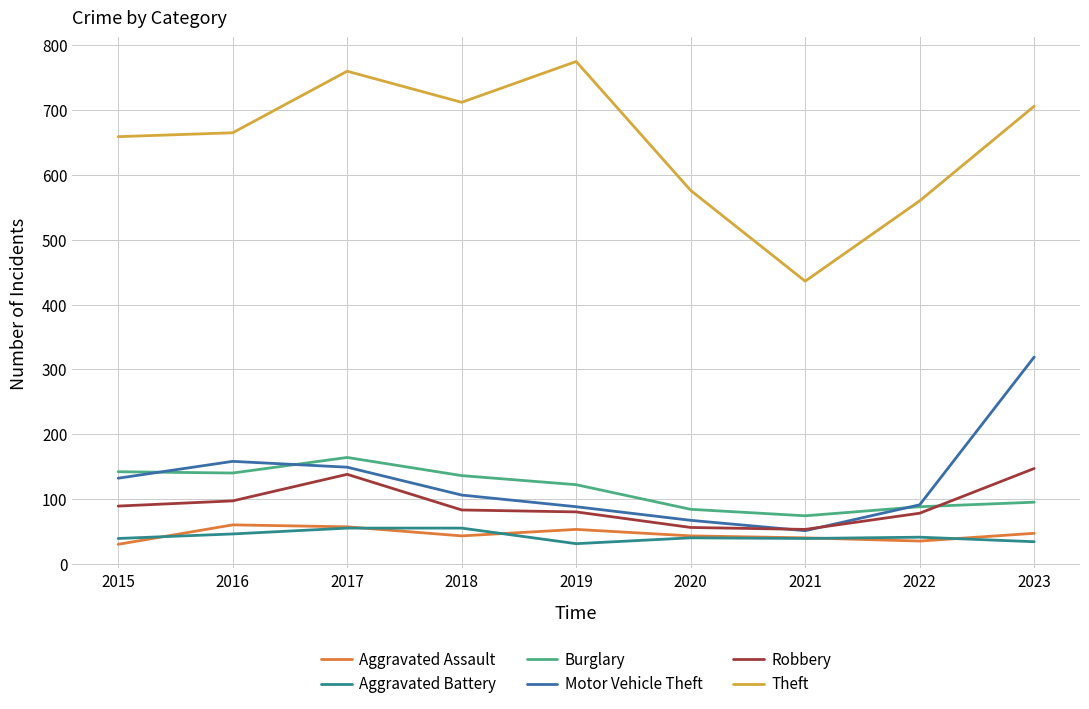

Is the value of Aggravated Battery at 2017 greater than the value of Theft at 2022?

No